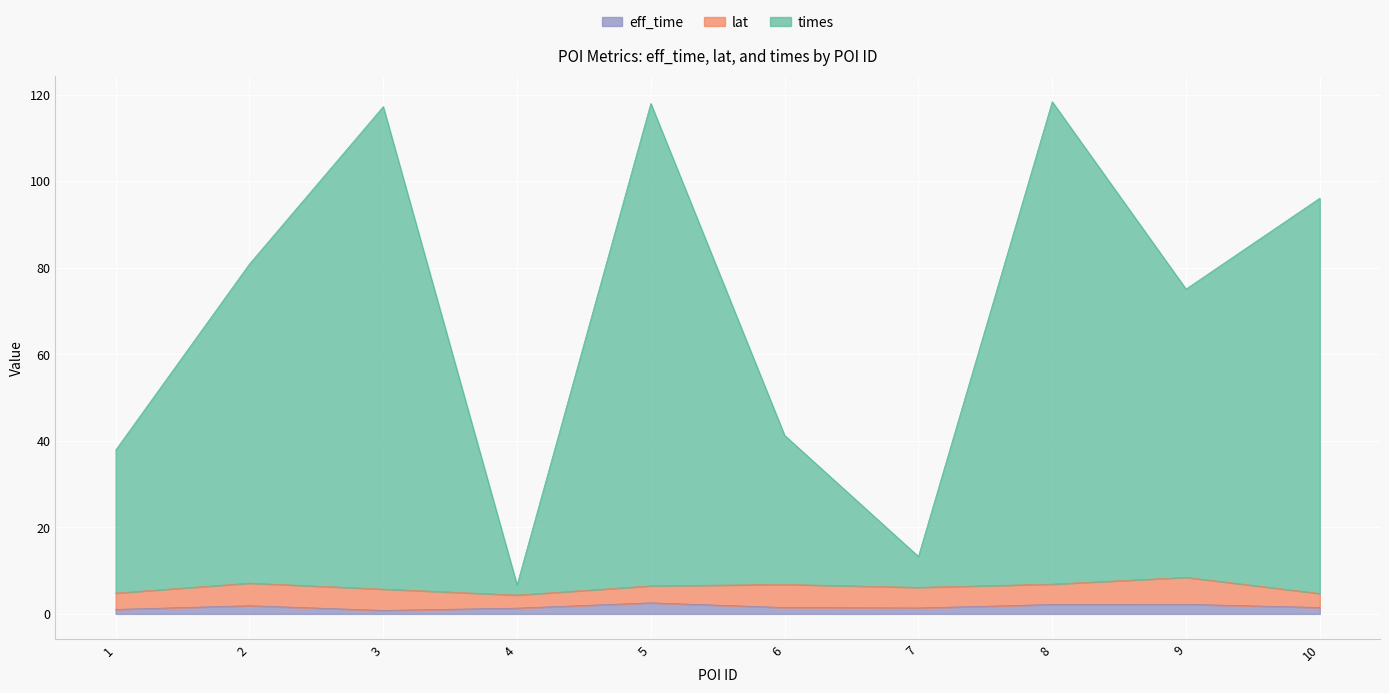

What value does the times series have at 9?

75.1